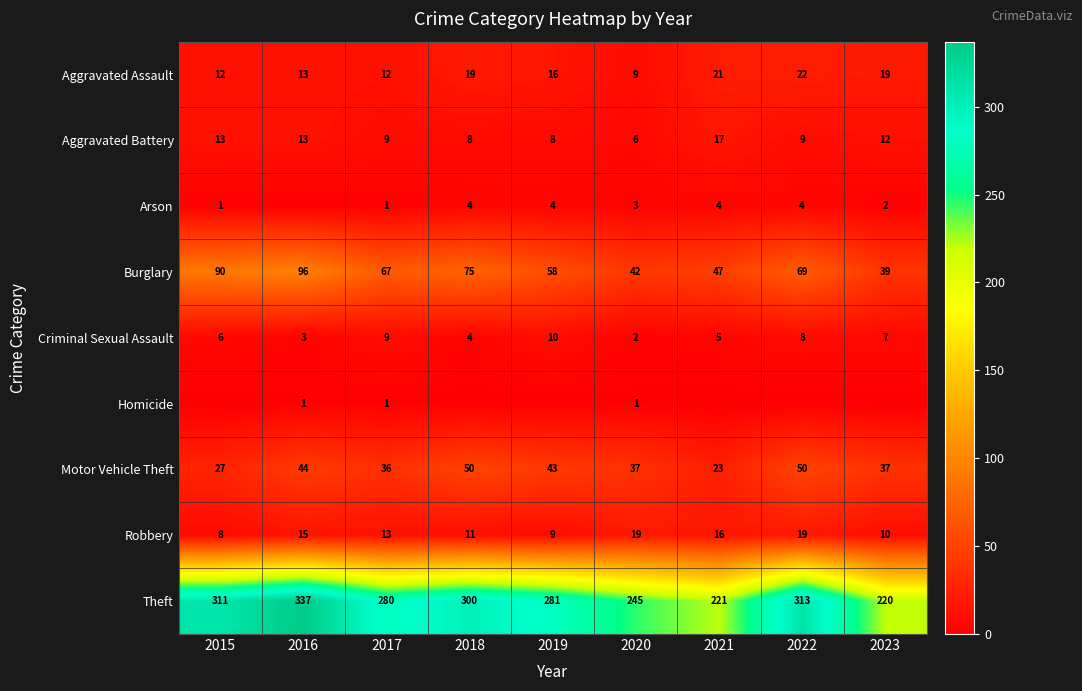

Read the Aggravated Battery value at 2016.

13